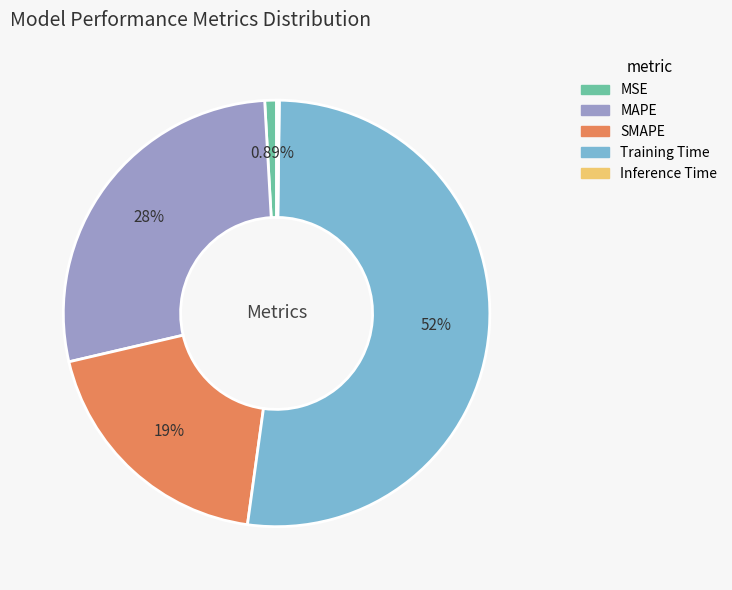

Does Training Time account for over 50% of the chart?

Yes